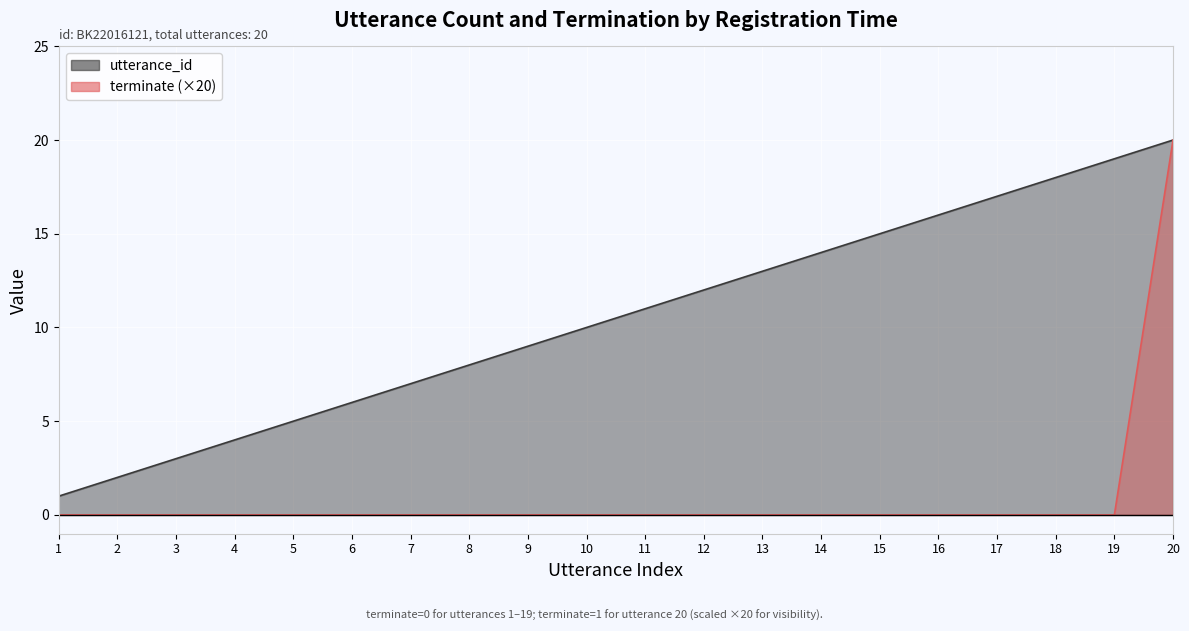

True or false: terminate and utterance_id cross at least once.

False